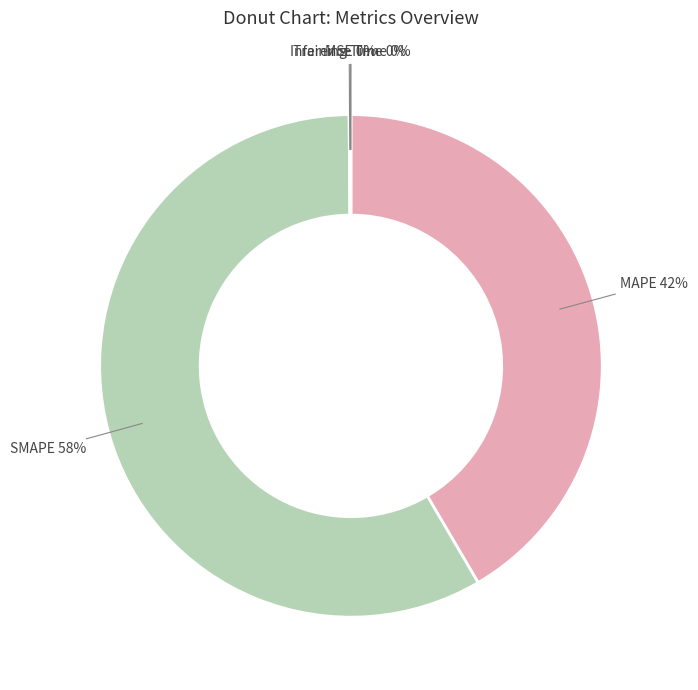

Which slice is the largest?

SMAPE